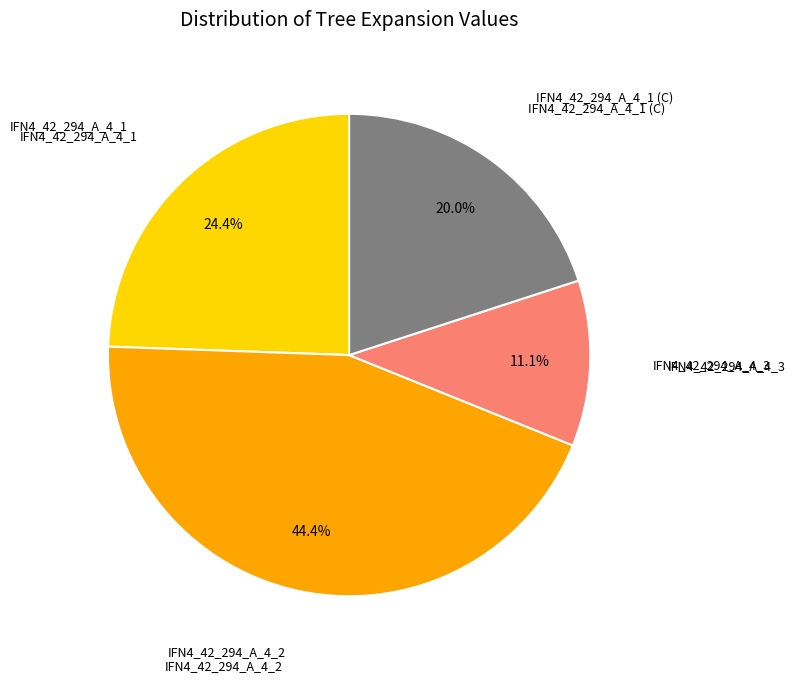

Does any single category account for the majority?

No